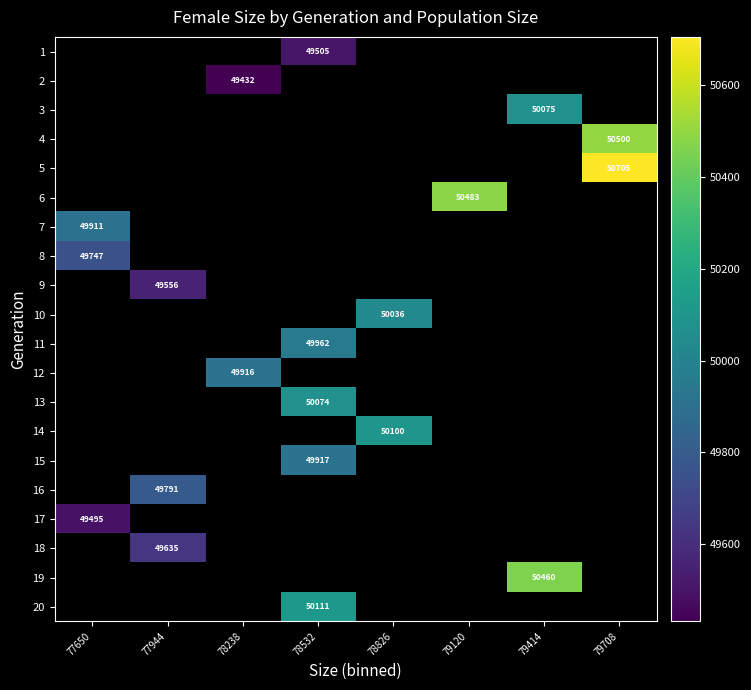

The 13 series shows 17260 at 78532. True or false?

False